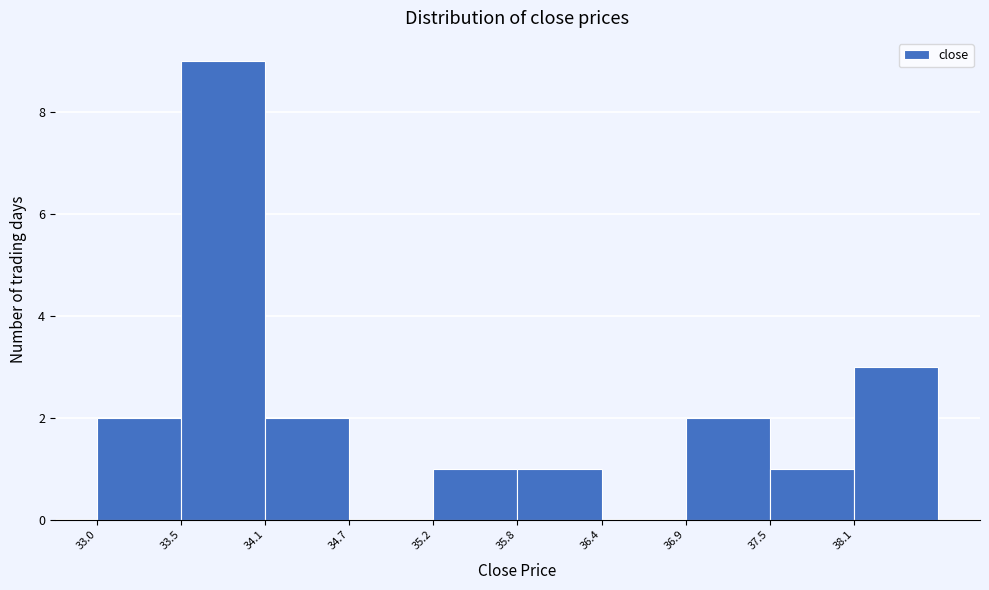

How tall is the bar that spans 35.2 to 35.8 on the x-axis? Neither the bar edges nor the heights are printed on the chart, so give them approximately, as read against the axes.

1